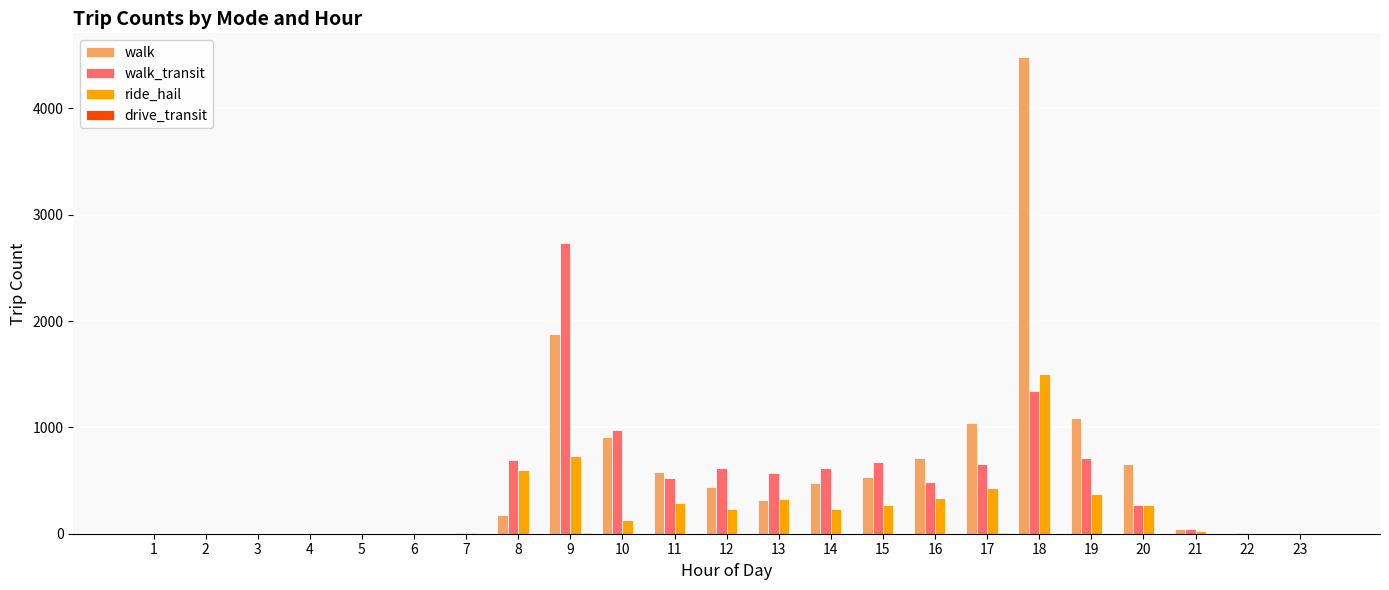

At which label does ride_hail first exceed 232?

8